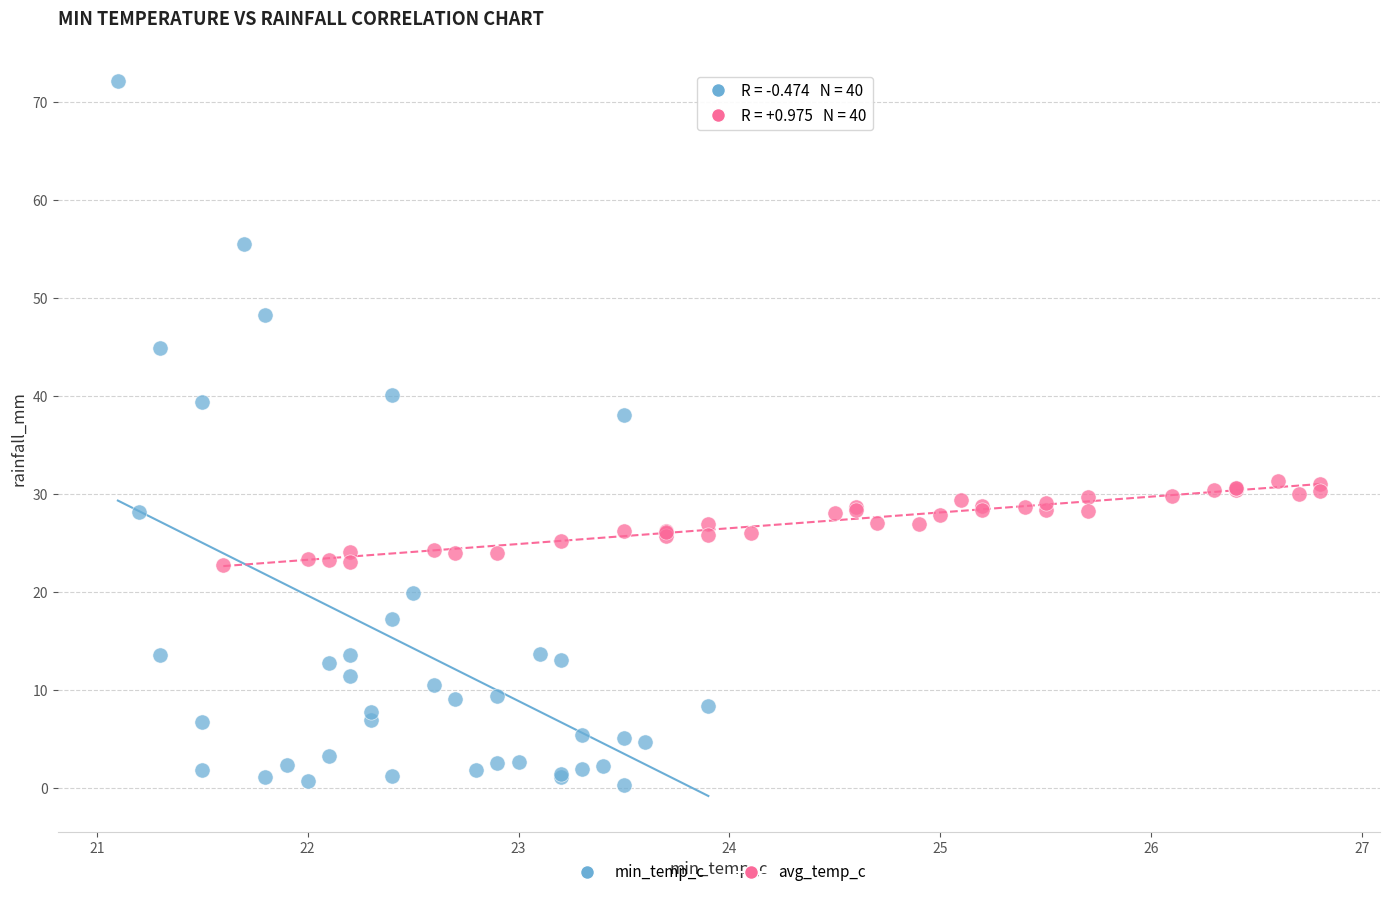

Which series has the widest spread of Y values?

min_temp_c